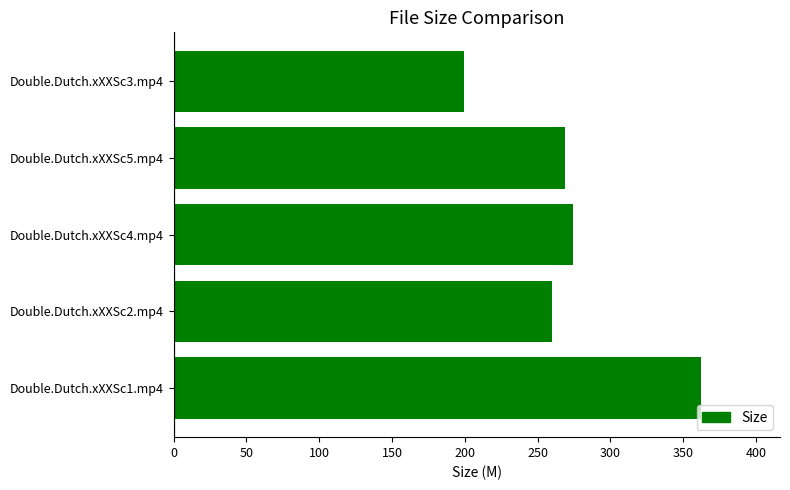

Reading top to bottom, extract all data points from this chart.

199.2	269.0	274.1	259.9	362.3